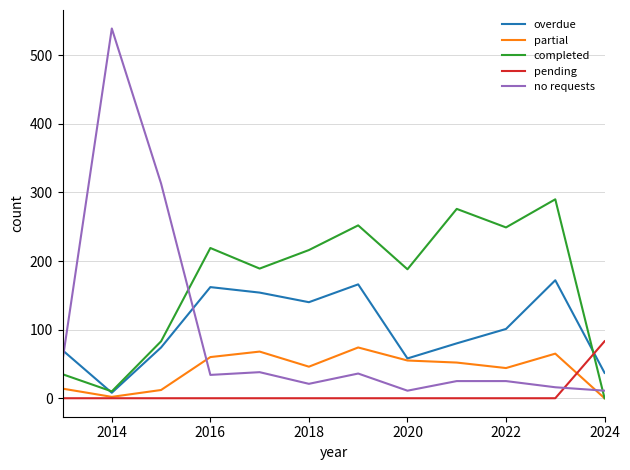

Which series has the largest total across all categories?

completed